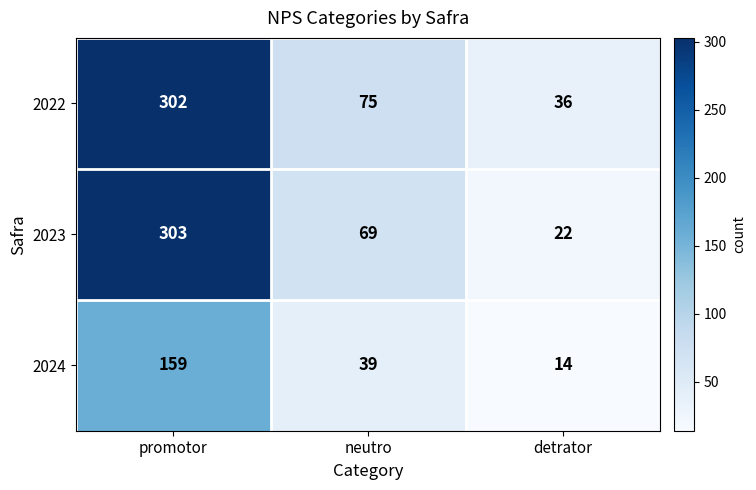

At which category is the sum across all series the highest?

promotor